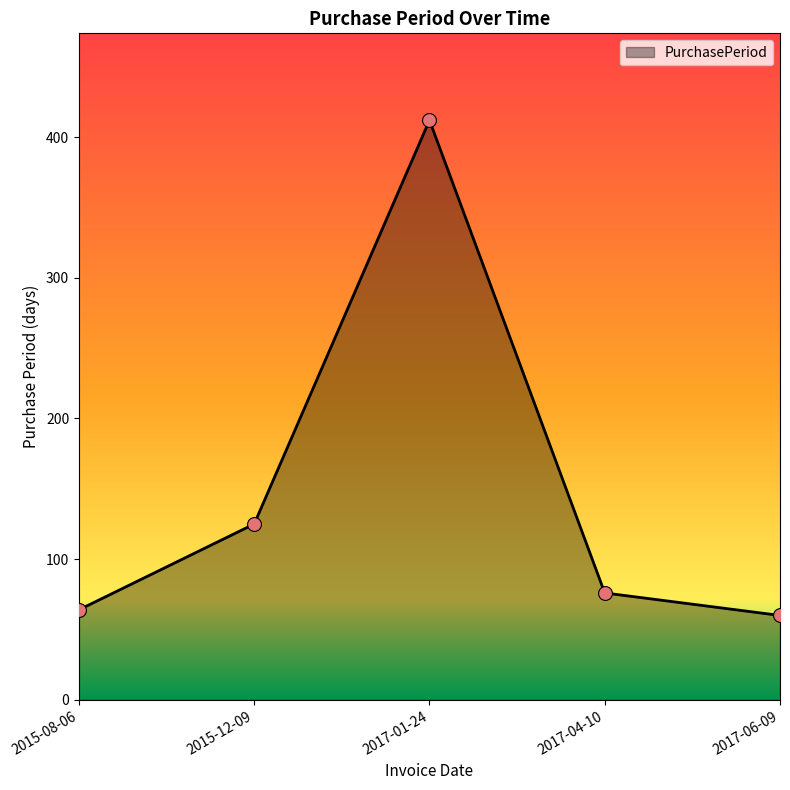

What is the change in value from 2017-01-24 to 2017-06-09?

-352